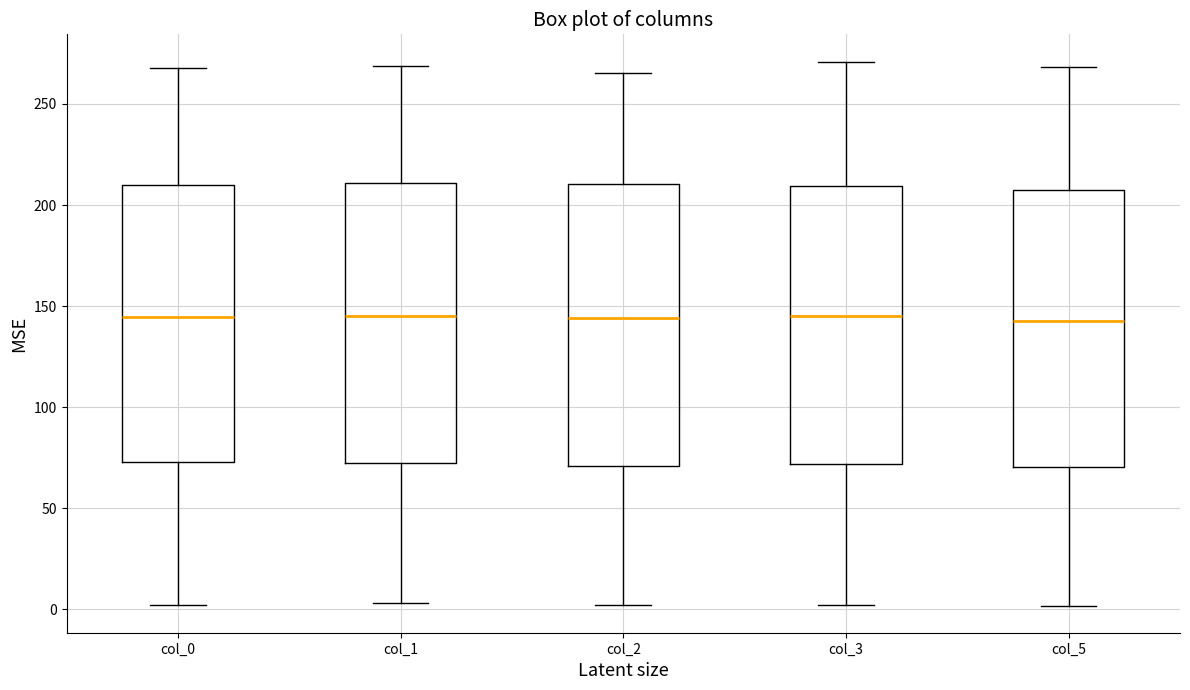

Reading left to right, read every box against the y-axis: the position of its median line, the range the box covers, and the ends of its whiskers. The values are not printed on the chart, so give them approximately, as read against the axis.

col_0: median 145, box 75 to 210, whiskers 0 to 270
col_1: median 145, box 70 to 210, whiskers 5 to 270
col_2: median 145, box 70 to 210, whiskers 0 to 265
col_3: median 145, box 70 to 210, whiskers 0 to 270
col_5: median 145, box 70 to 210, whiskers 0 to 270